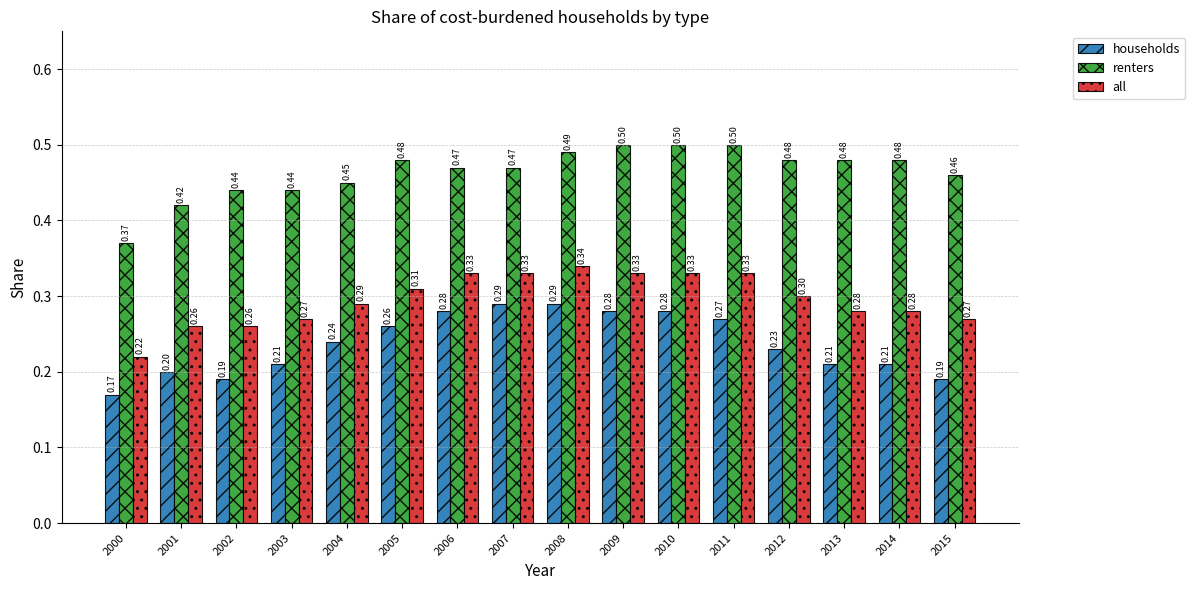

What is the average value of the renters series?

0.5